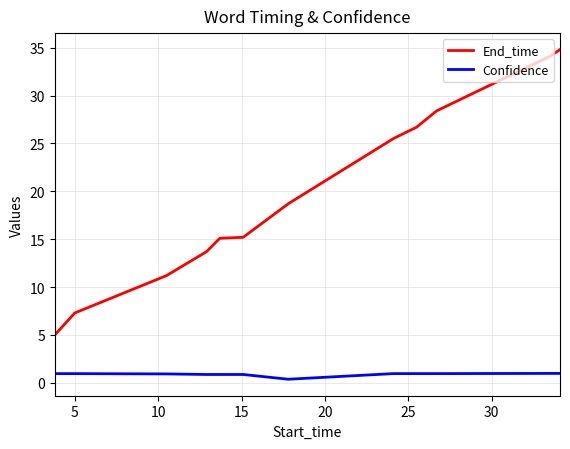

How many lines are shown in the chart?

2